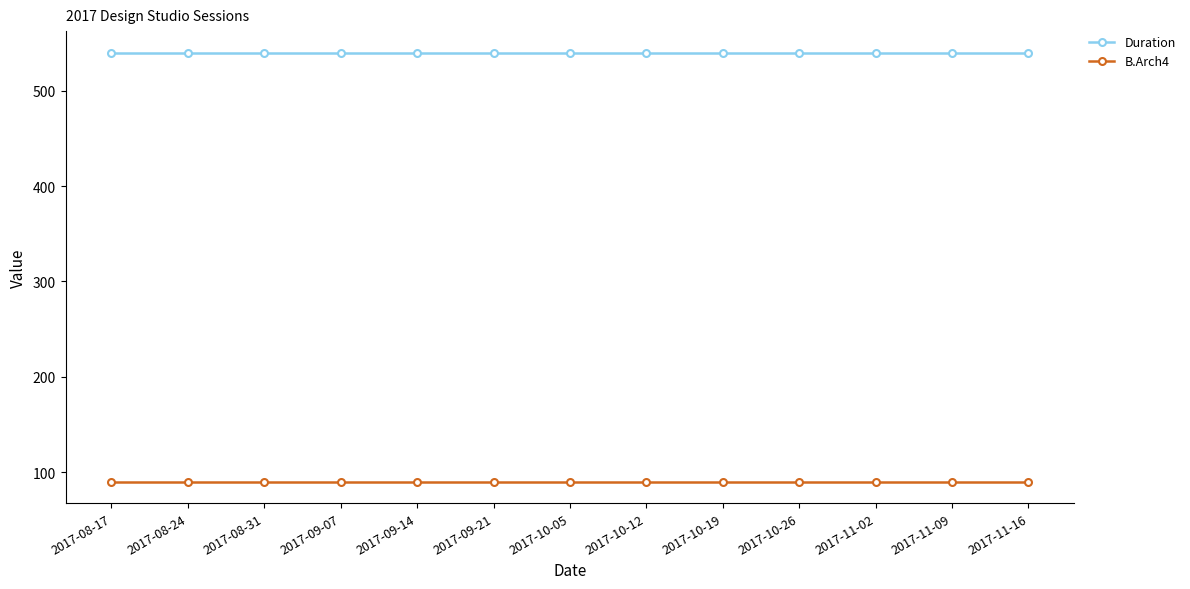

What is the minimum value shown in the chart?

90